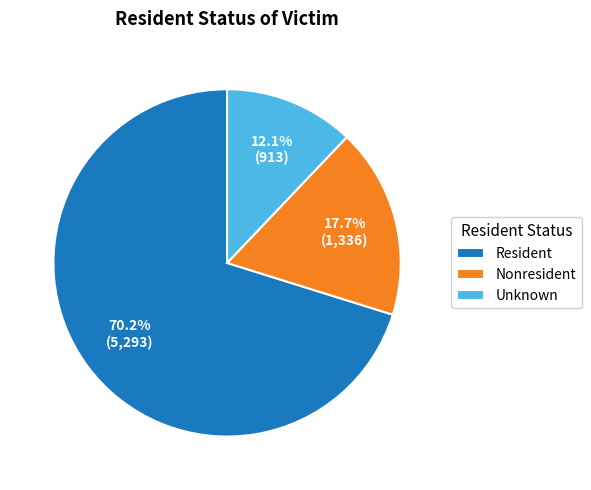

The Resident slice represents 70% of the pie. True or false?

True